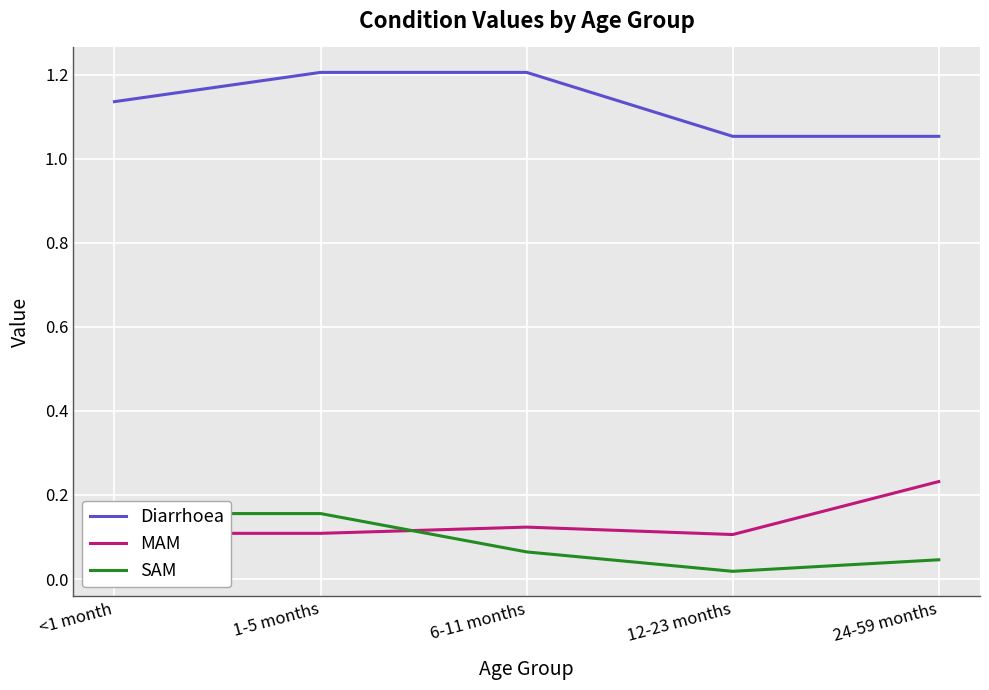

What is the maximum value for Diarrhoea?

1.2